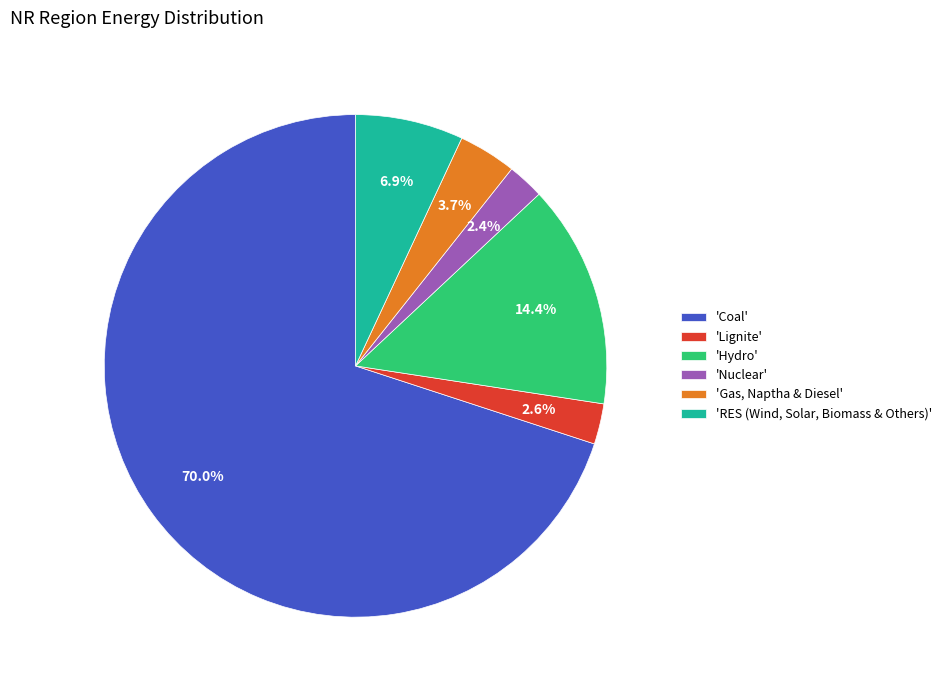

How many slices are in this pie chart?

6